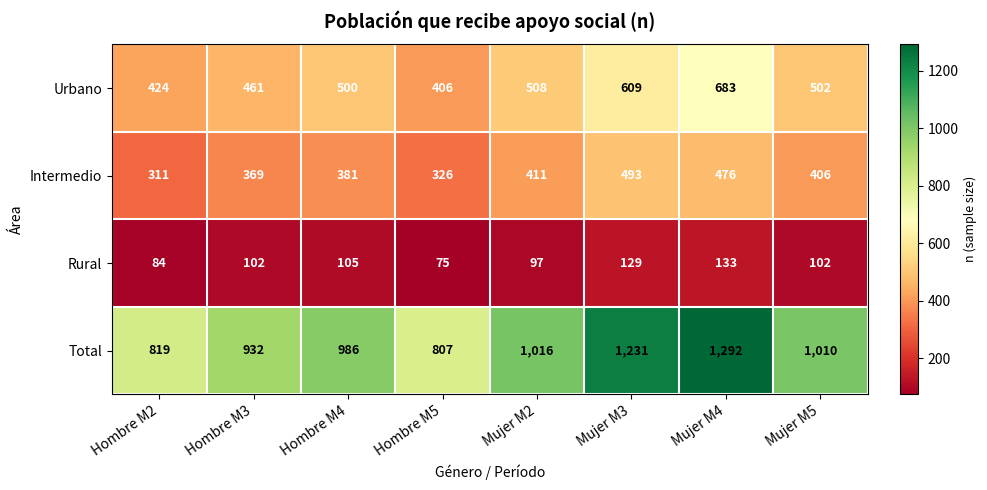

What is the difference between the second highest and second lowest values in the Rural series?

45